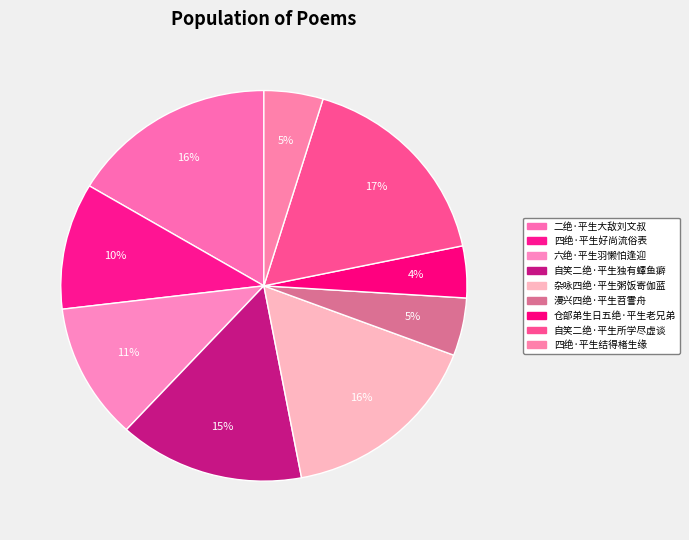

How many segments does this pie chart have?

9